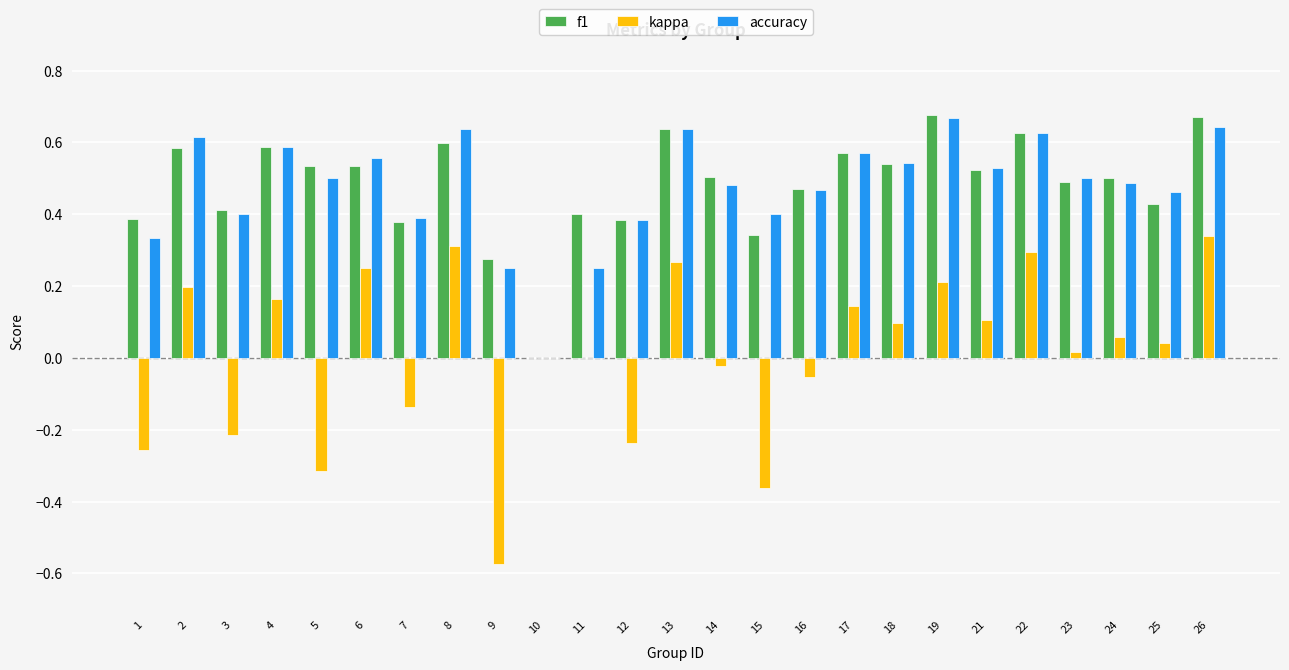

What are all the series names shown in the legend?

f1, kappa, accuracy